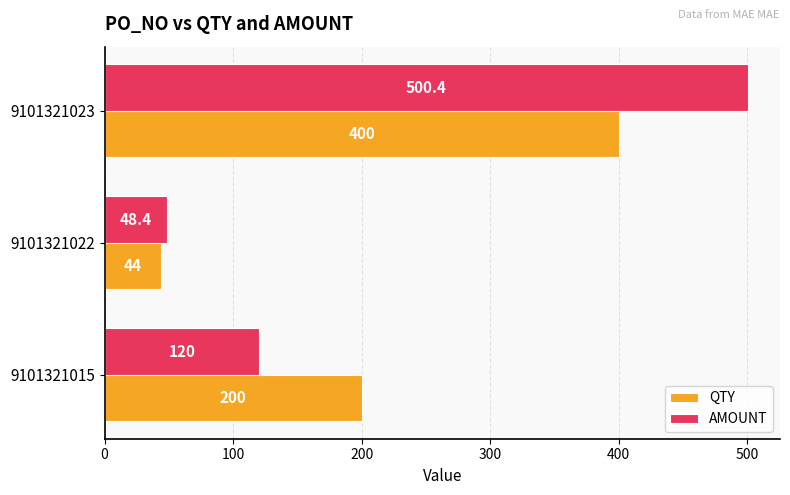

How many distinct data groups are displayed?

2